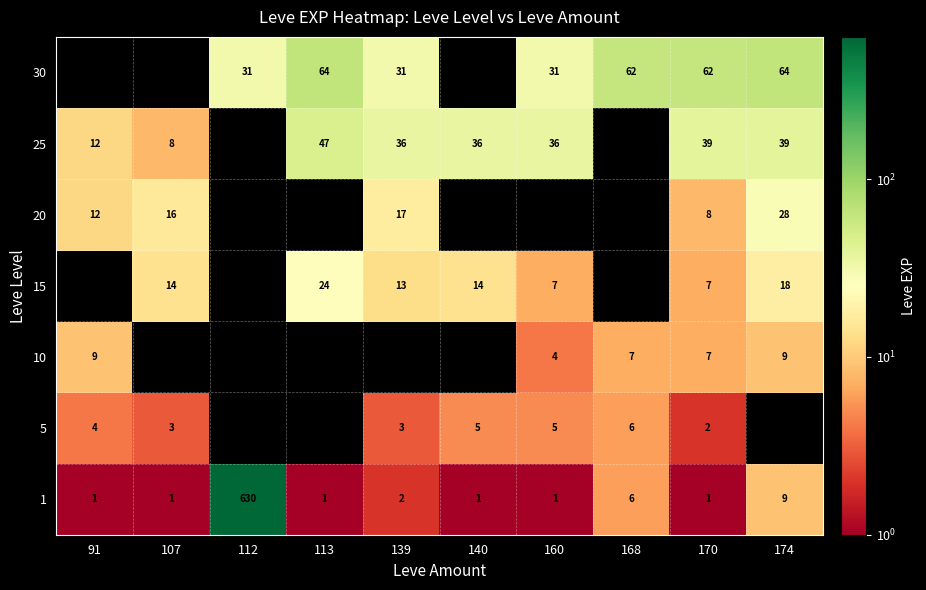

Which category has the highest value in the 1 series?

112